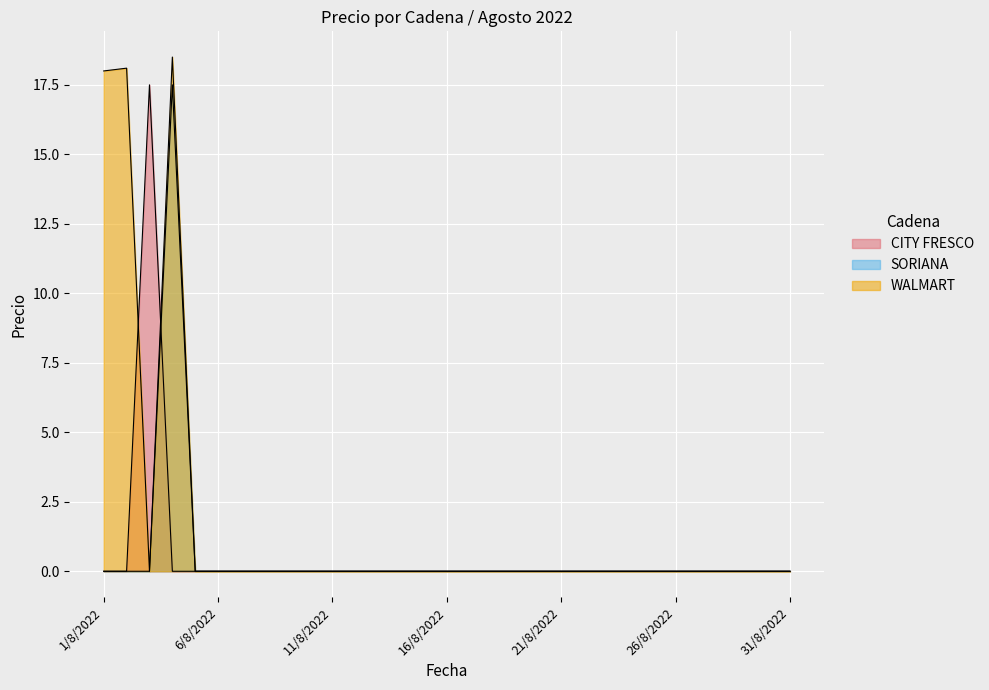

What position from the right is 27/8/2022?

5